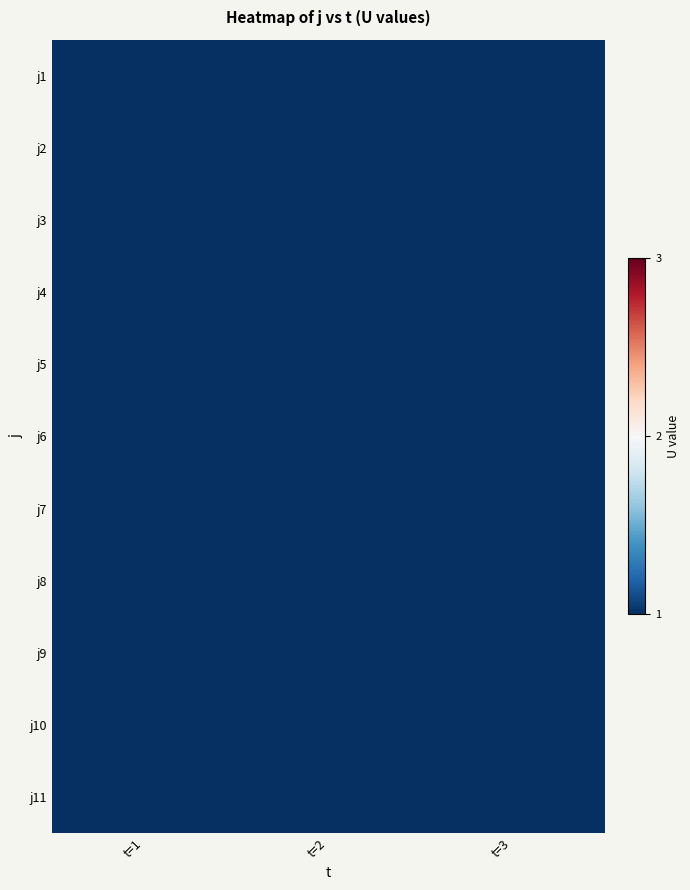

Rank the series at t=1 from lowest to highest value.

j1, j3, j5, j6, j7, j8, j9, j10, j11, j2, j4